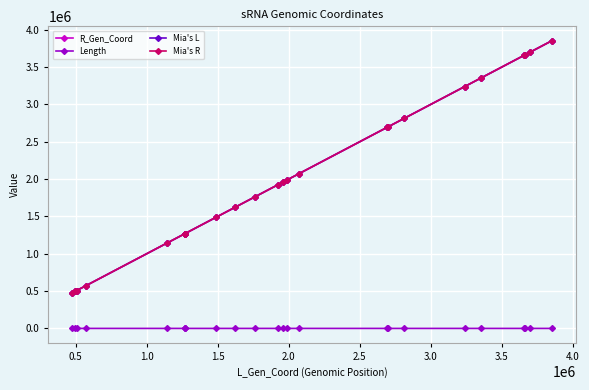

True or false: Length and Mia's R cross at least once.

False